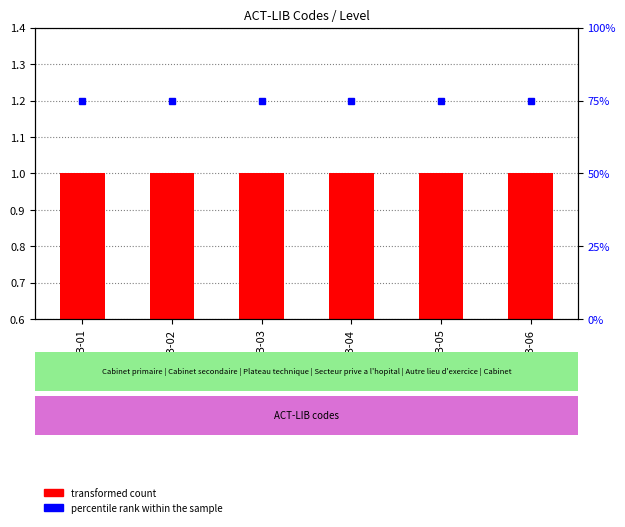

What is the greatest value displayed?

75